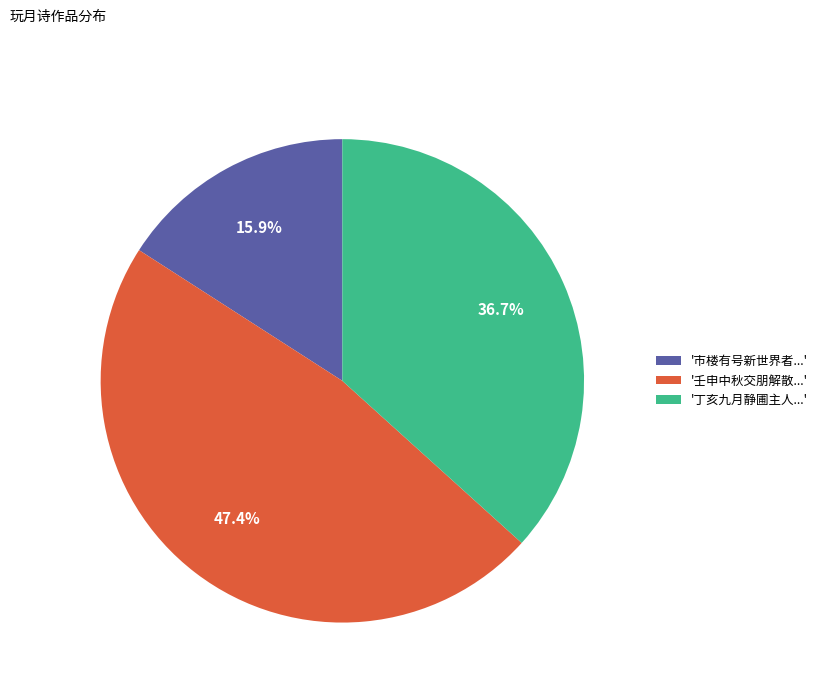

What percentage do '丁亥九月静圃主人...' and '市楼有号新世界者...' together represent?

52.6%